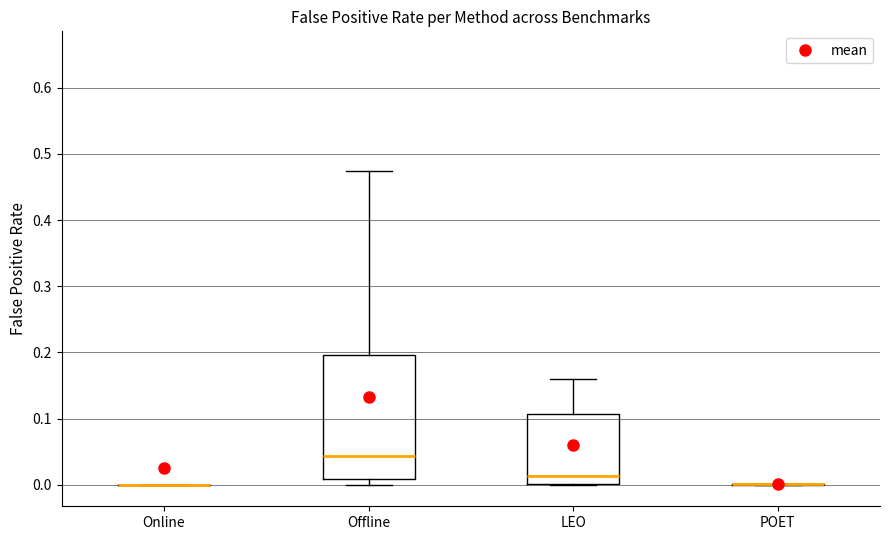

Reading left to right, transcribe this box plot: for each box, give where its median line is, the range the box spans, and where its two whiskers end, as read against the y-axis. The values are not printed on the chart, so give them approximately, as read against the axis.

Online: box collapsed to a line at 0.00, whiskers 0.00 to 0.00
Offline: median 0.04, box 0.01 to 0.20, whiskers 0.00 to 0.47
LEO: median 0.01, box 0.00 to 0.11, whiskers 0.00 to 0.16
POET: box collapsed to a line at 0.00, whiskers 0.00 to 0.00